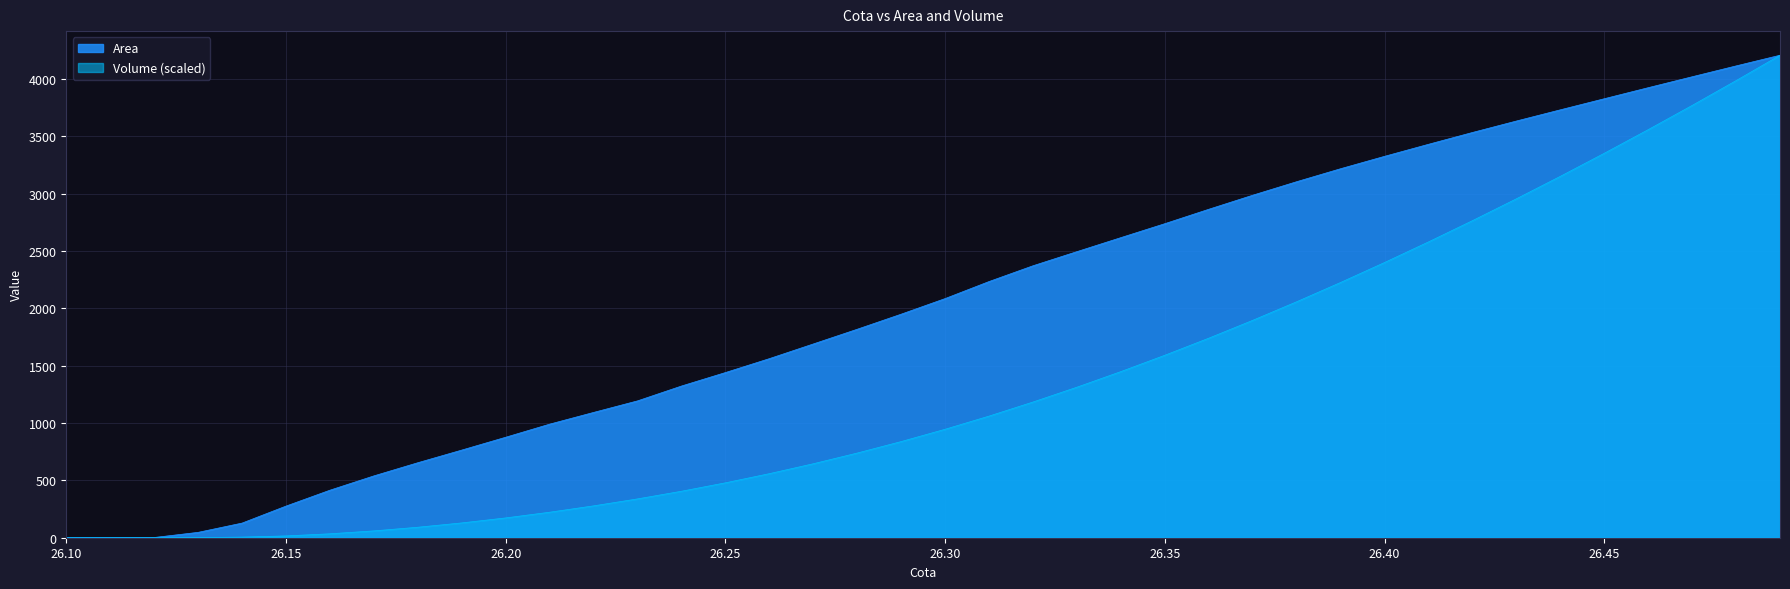

Reading left to right, what are all the values shown in this chart?

Area: 0.0	0.1	1.9	46.8	127.6	275.8	414.6	539.2	654.1	764.4	876.4	990.5	1092.7	1193.5	1322.9	1440.5	1561.8	1689.9	1818.2	1949.7	2085.8	2234.4	2371.9	2495.1	2617.4	2739.0	2864.7	2987.2	3105.1	3218.3	3326.3	3431.3	3534.2	3634.2	3732.0	3828.7	3925.0	4020.2	4114.9	4208.1
Volume: 0.0	0.0	0.0	0.9	5.5	15.8	34.3	59.7	91.4	129.1	172.7	222.5	277.9	338.6	405.4	478.9	558.7	645.2	738.5	838.7	946.0	1060.9	1183.6	1313.0	1449.0	1591.4	1740.4	1896.1	2058.1	2226.3	2400.3	2580.1	2765.3	2956.0	3151.9	3352.9	3559.1	3770.4	3986.8	4208.1